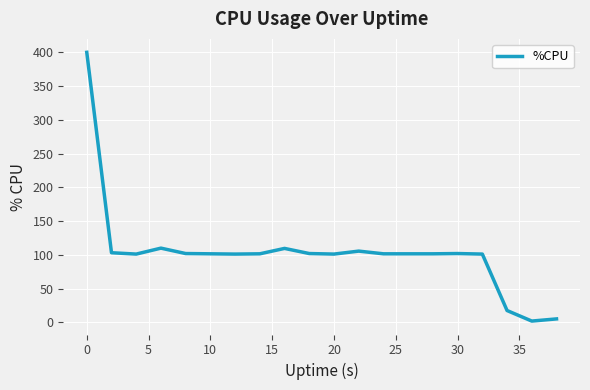

What is the difference between the maximum and minimum values?

398.0